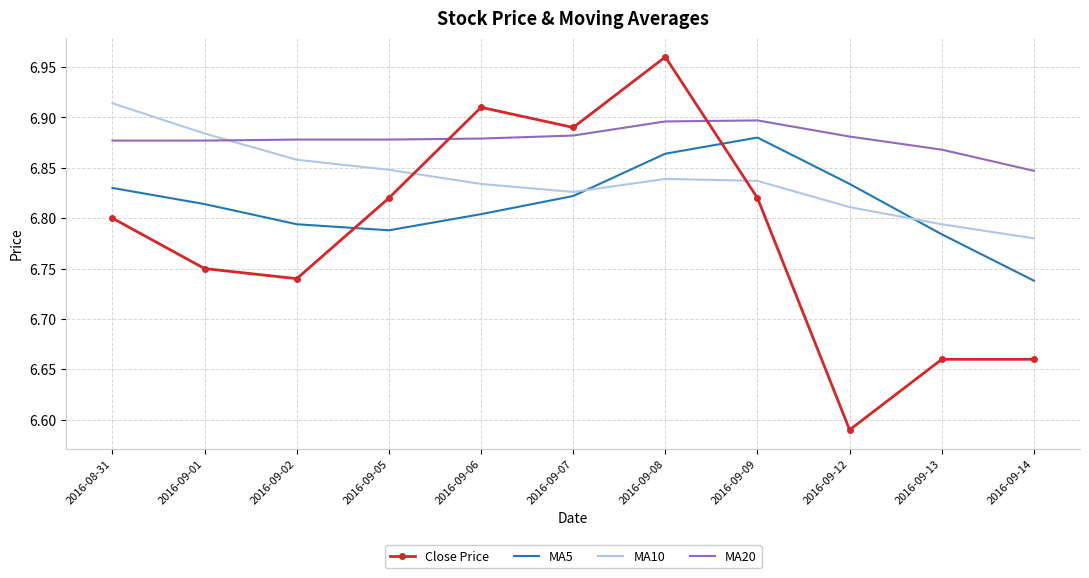

What are all the series names shown in the legend?

Close Price, MA5, MA10, MA20